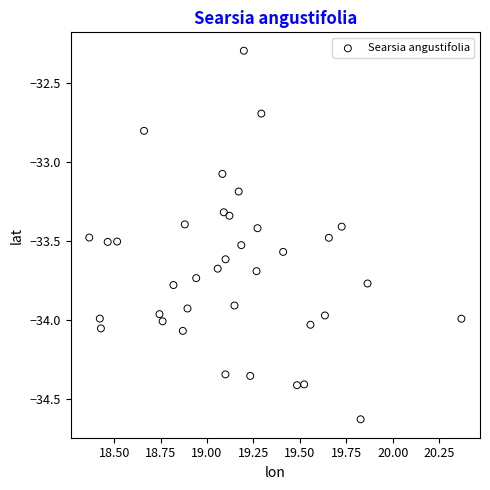

What Y value in the scatter plot is closest to -33?

-33.1